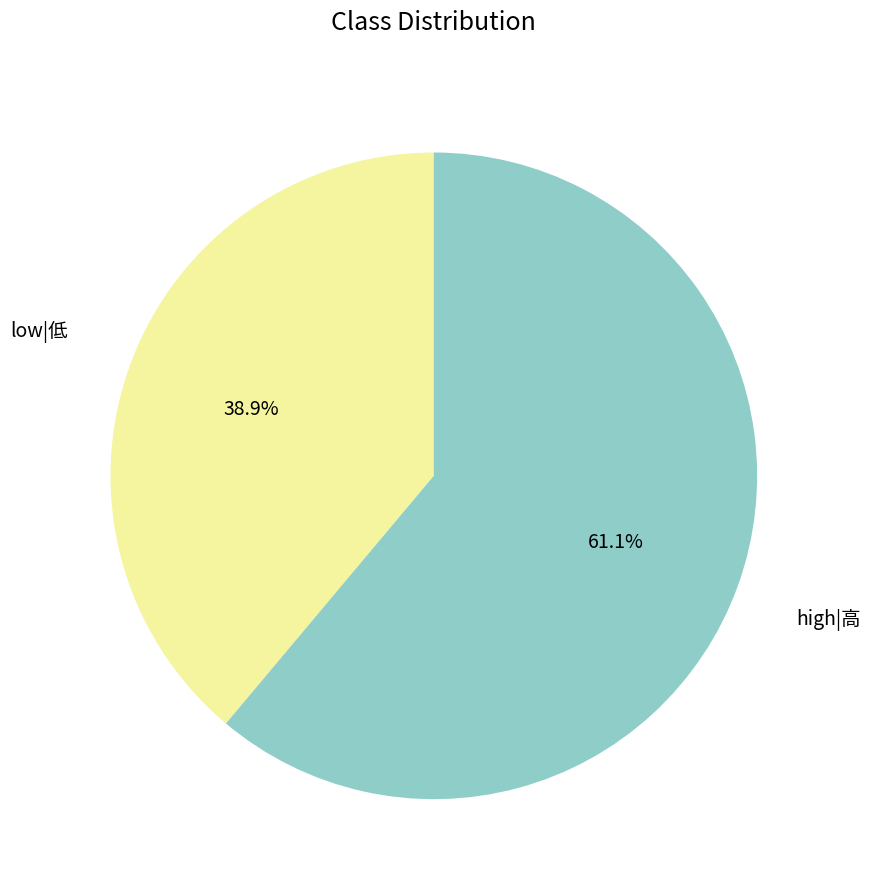

Is there a majority slice in this chart?

Yes